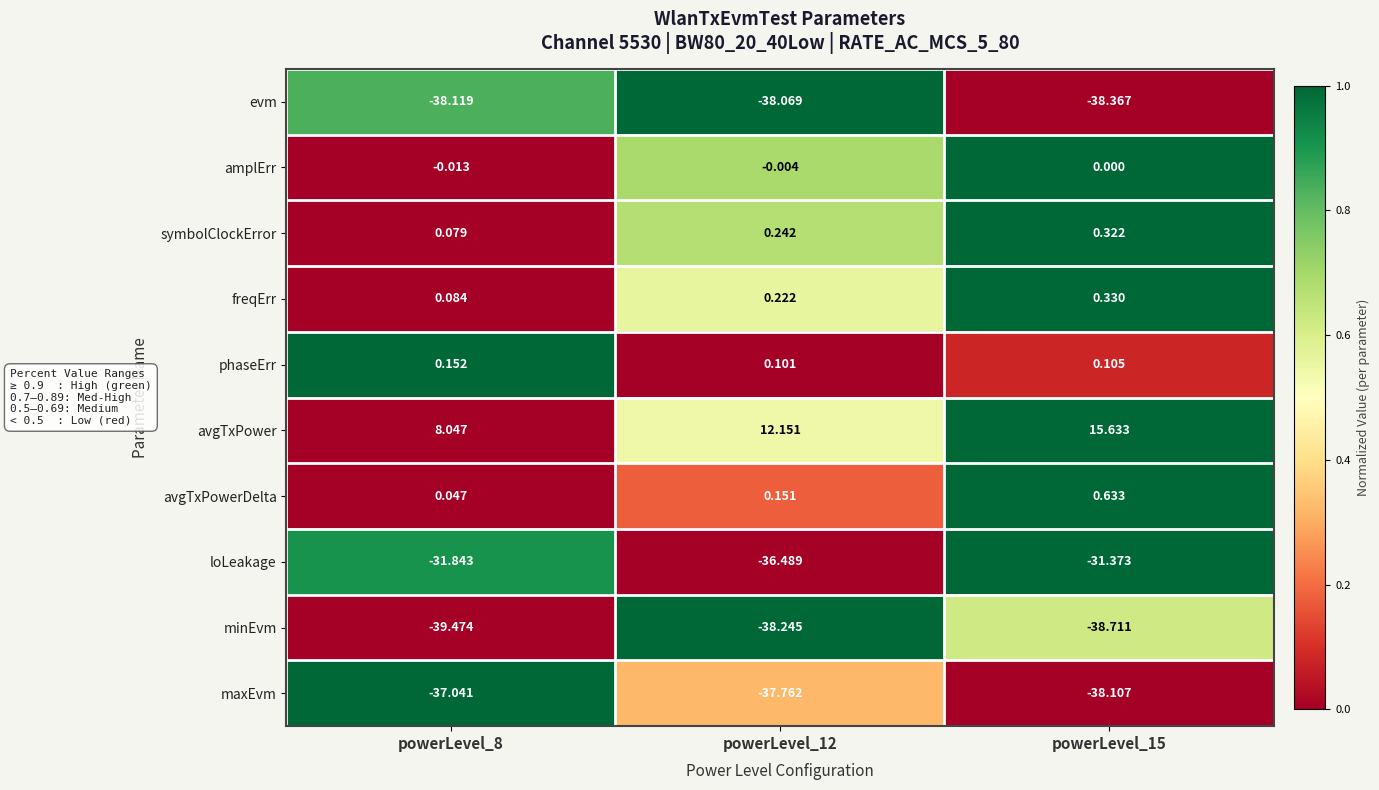

Is the value of symbolClockError at powerLevel_15 greater than the value of minEvm at powerLevel_12?

Yes